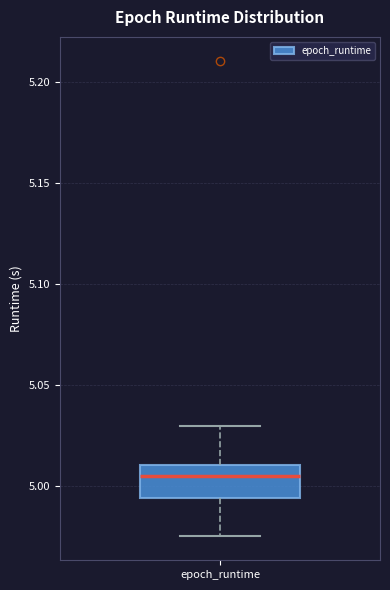

Transcribe this box plot: give where the median line is, the range the box spans, and where the two whiskers end, as read against the y-axis. The values are not printed on the chart, so give them approximately, as read against the axis.

median 5.005, box 4.995 to 5.010, whiskers 4.975 to 5.030